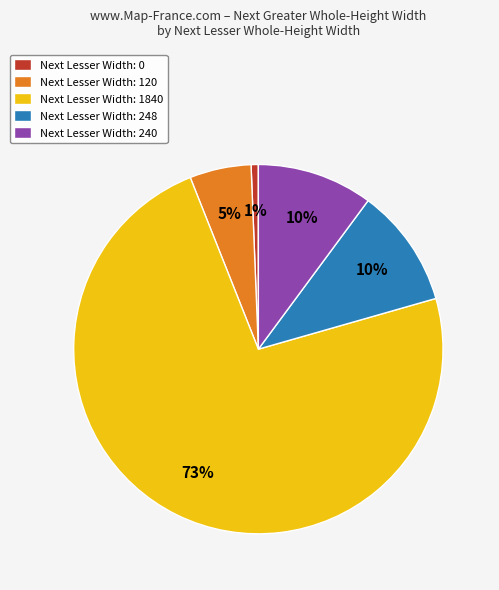

Which category has the biggest portion of the pie?

Next Lesser Width: 1840